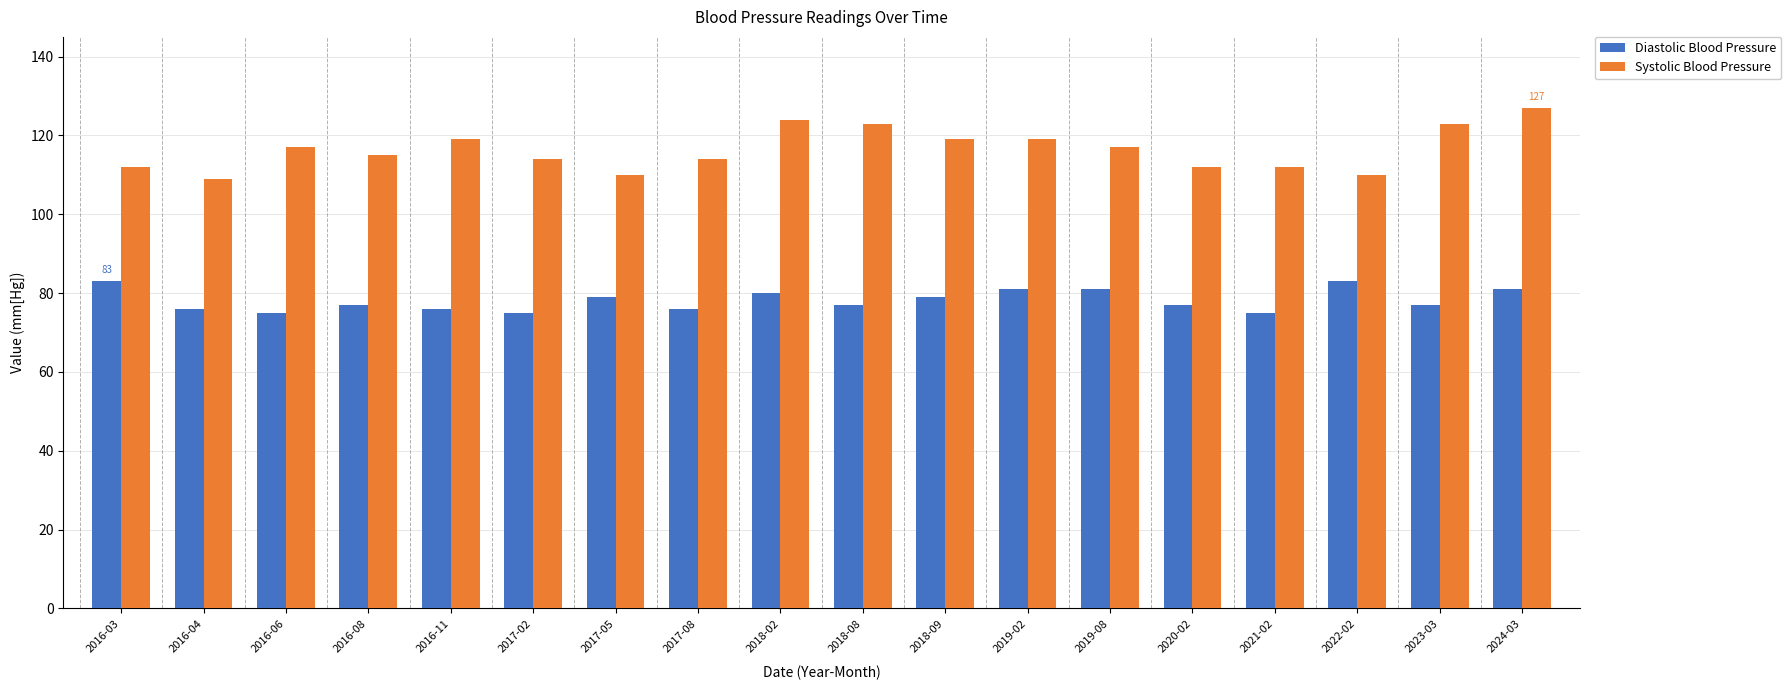

What is the smallest value displayed?

75